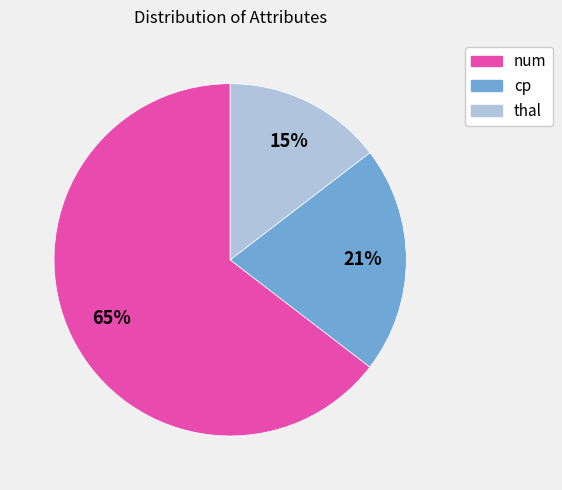

To the nearest percent, what percentage of the pie is thal?

15%